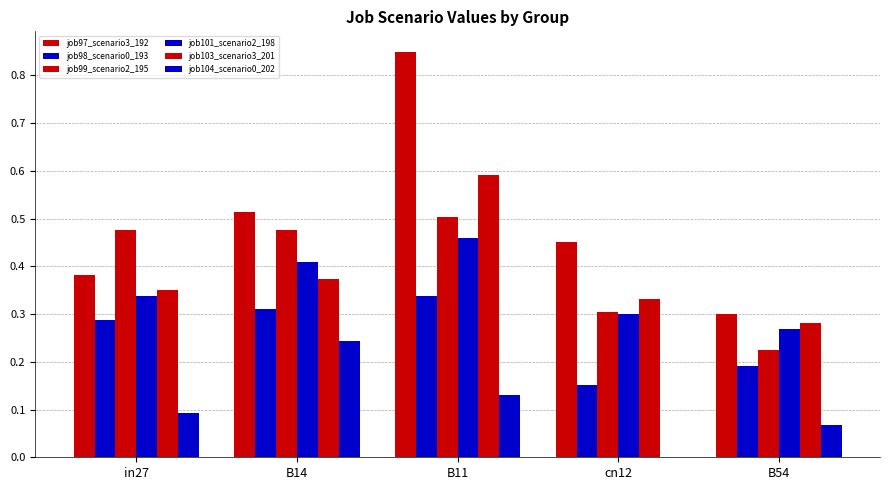

Reading right to left, what are all the values shown in this chart?

job97_scenario3_192: 0.3	0.5	0.8	0.5	0.4
job98_scenario0_193: 0.2	0.2	0.3	0.3	0.3
job99_scenario2_195: 0.2	0.3	0.5	0.5	0.5
job101_scenario2_198: 0.3	0.3	0.5	0.4	0.3
job103_scenario3_201: 0.3	0.3	0.6	0.4	0.4
job104_scenario0_202: 0.1	0.0	0.1	0.2	0.1